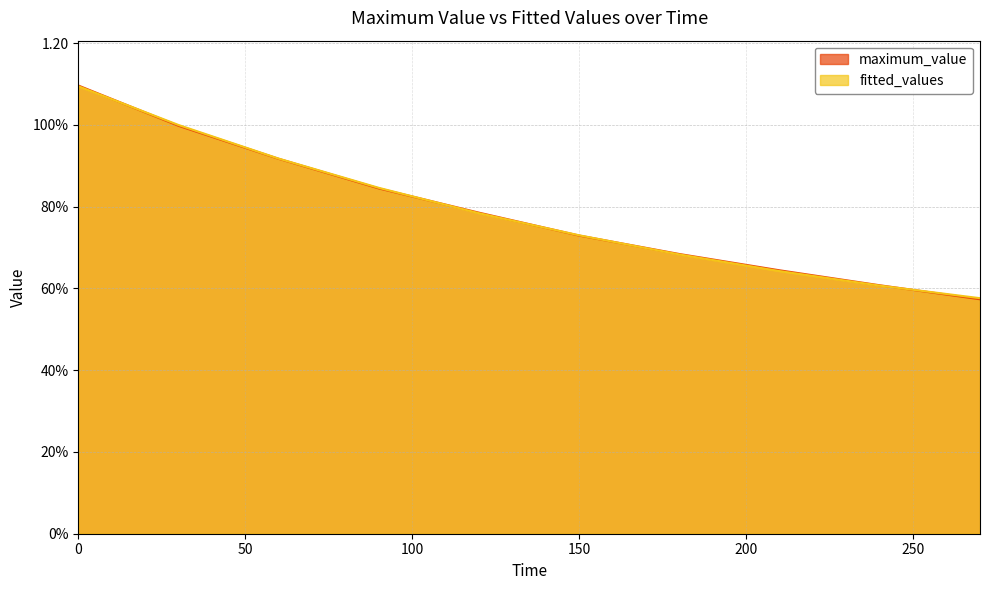

True or false: maximum_value has more than 1 interior local peaks.

False